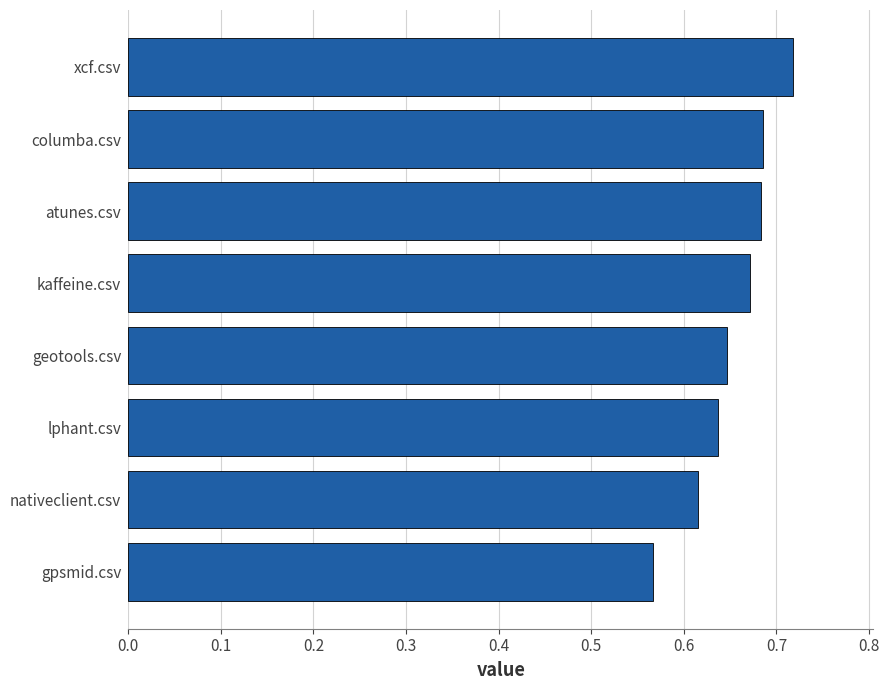

Between geotools.csv and atunes.csv, which is larger?

atunes.csv